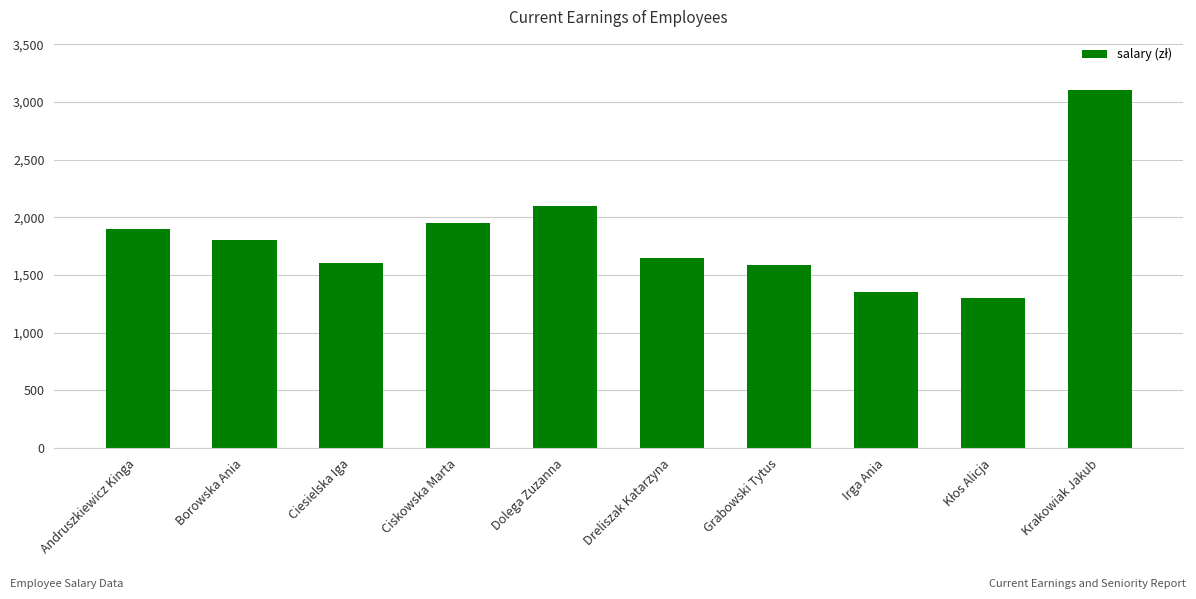

How many data points does each series have?

10